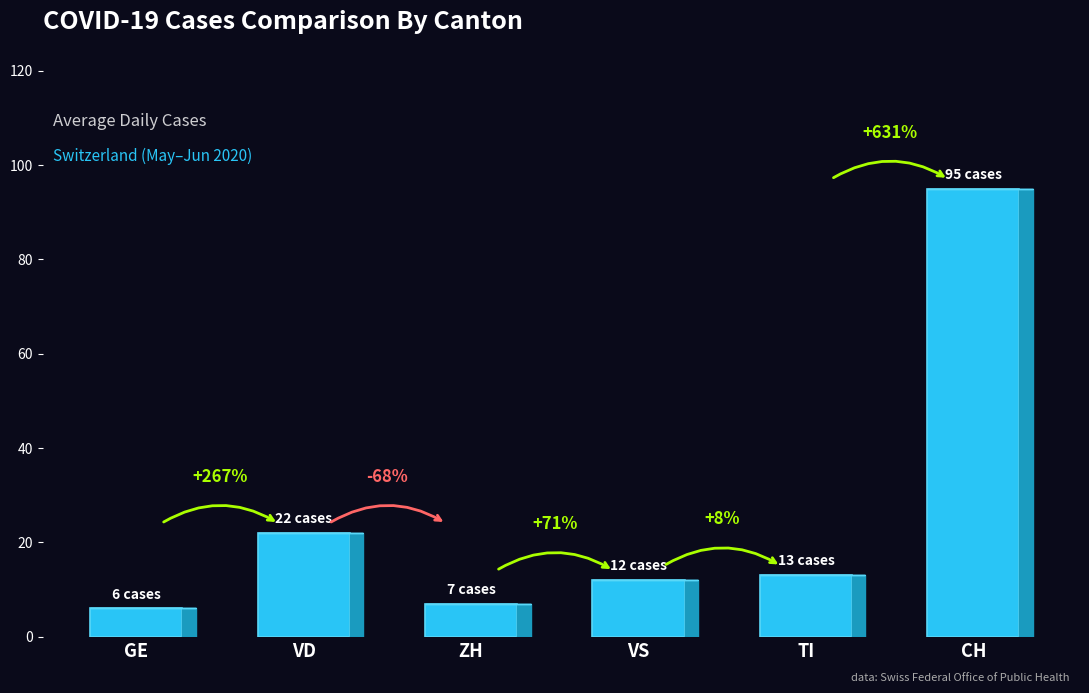

Are the bars horizontal?

No